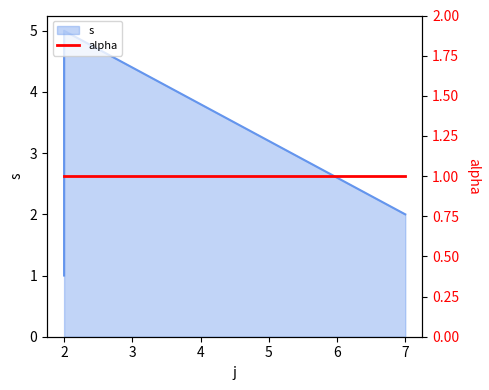

At which label does the data first exceed 3?

2